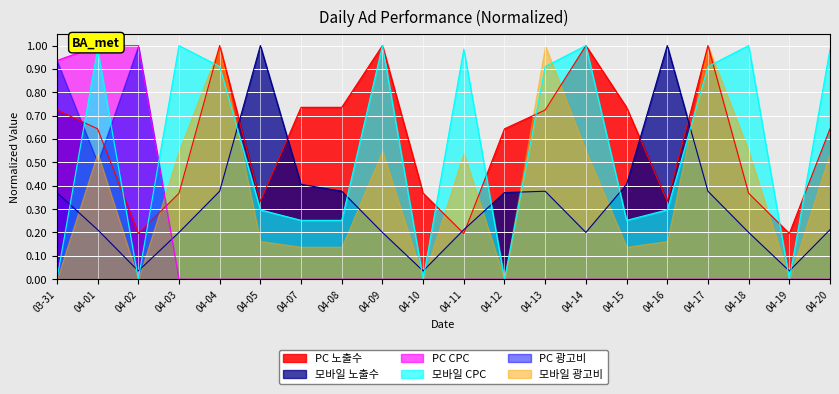

Does the chart display data point markers on the line(s)?

No